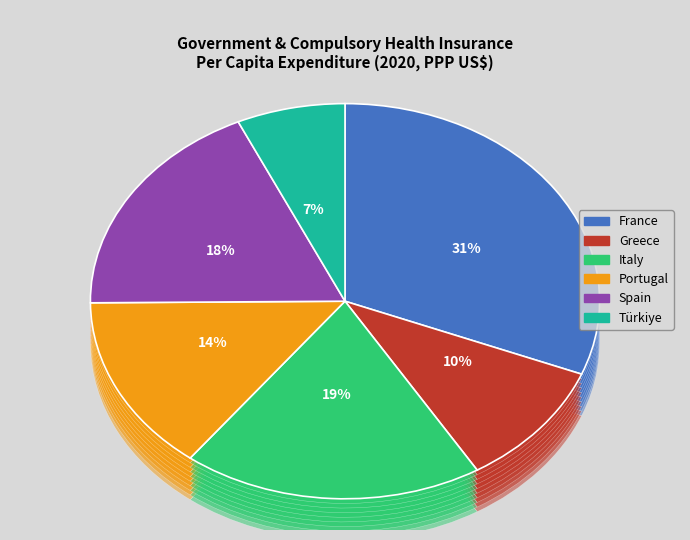

Is France the majority of the pie?

No